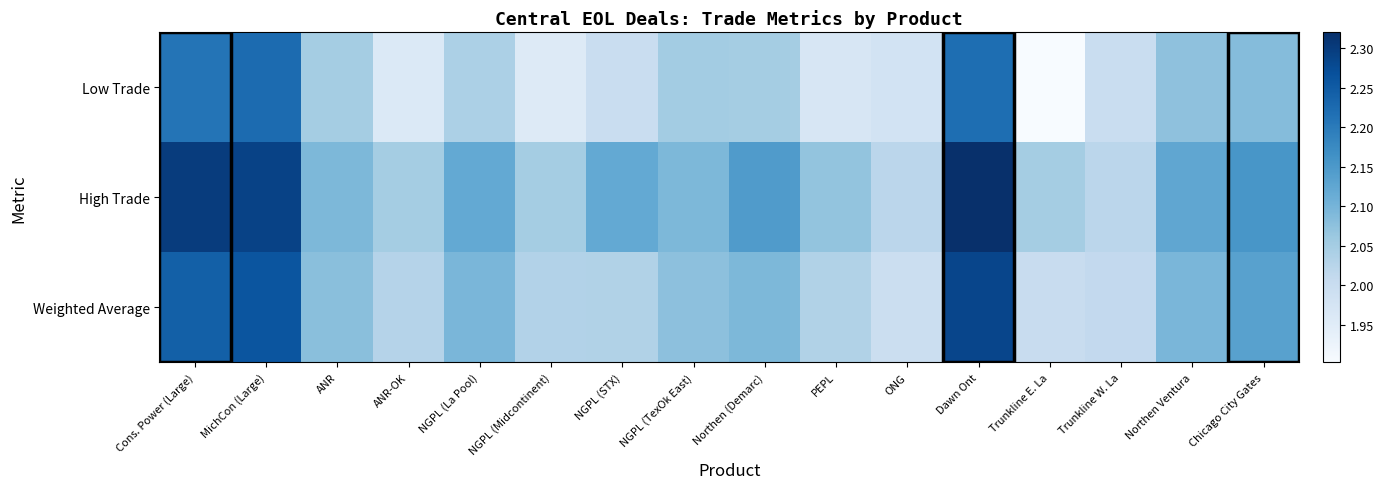

At which category is the sum across all series the highest?

Dawn Ont